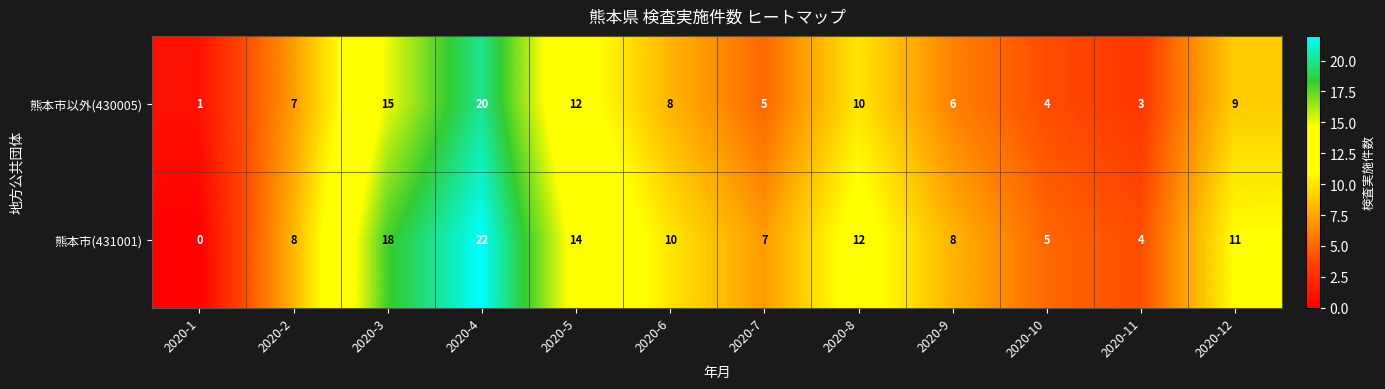

Which category has the highest value across all series?

2020-4